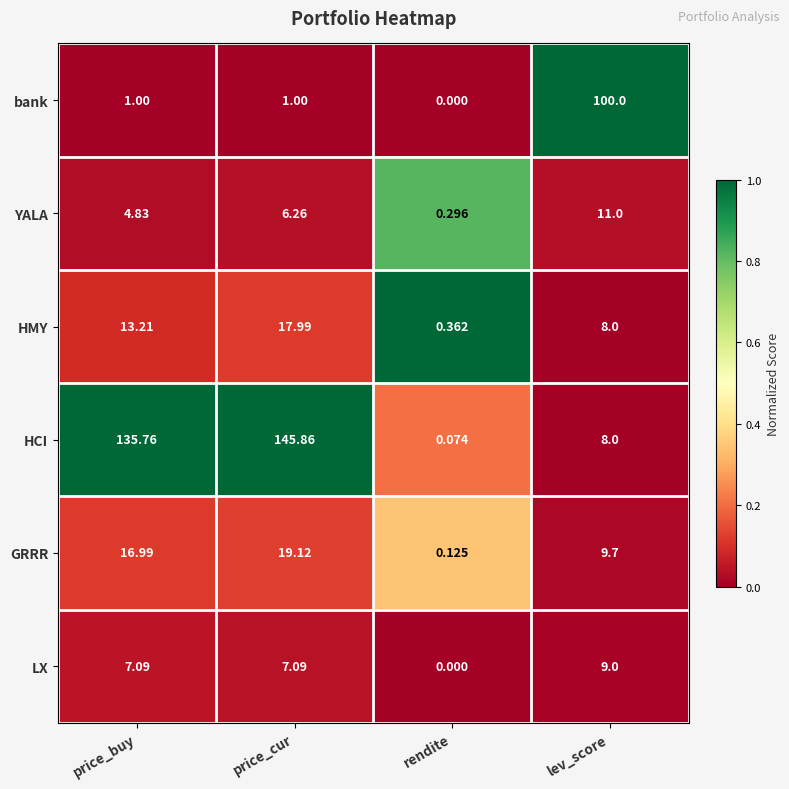

Which label corresponds to the largest value in the chart?

price_cur